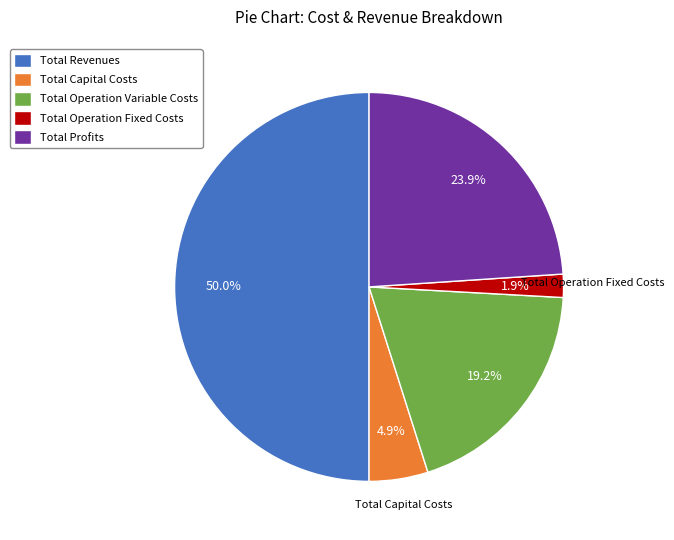

Between Total Operation Fixed Costs and Total Capital Costs, which is larger?

Total Capital Costs